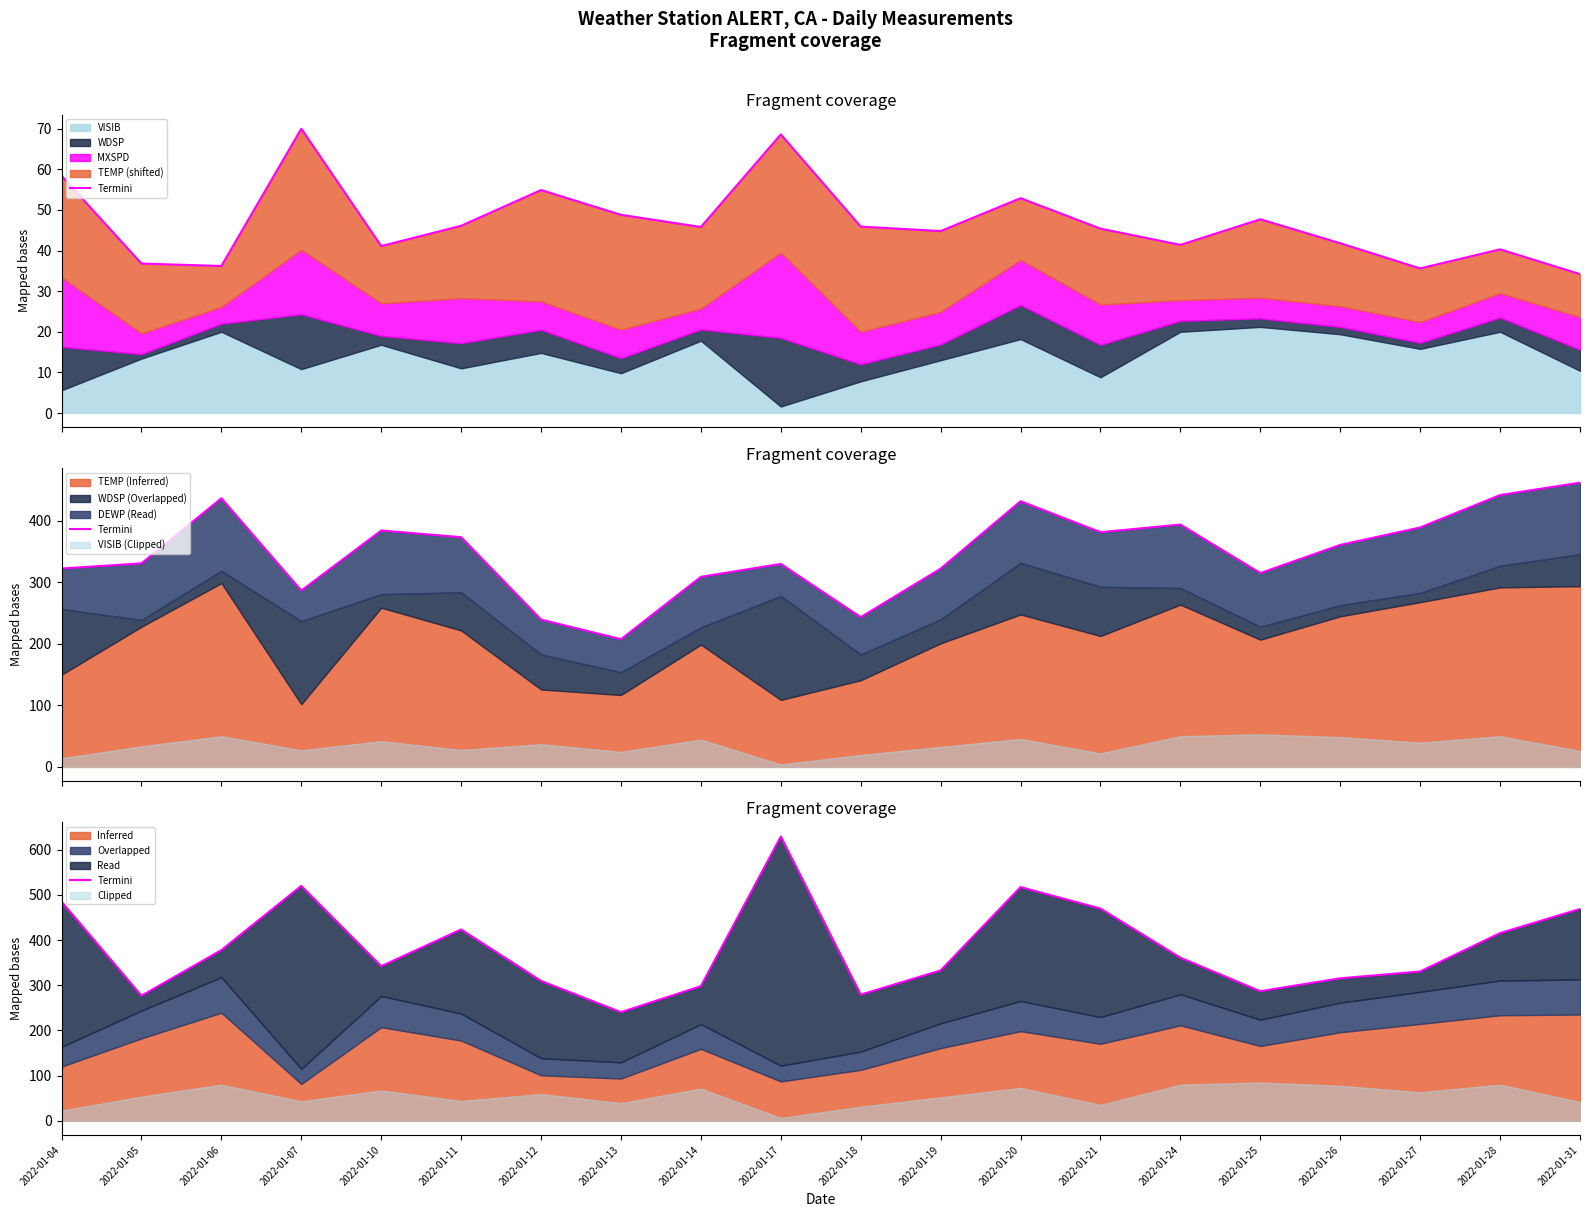

Reading right to left, list all the values displayed in this chart.

2022-01-31=468.8	2022-01-28=415.4	2022-01-27=330.4	2022-01-26=315.4	2022-01-25=286.8	2022-01-24=361.0	2022-01-21=469.6	2022-01-20=517.2	2022-01-19=332.8	2022-01-18=279.2	2022-01-17=629.0	2022-01-14=298.0	2022-01-13=240.4	2022-01-12=309.6	2022-01-11=423.4	2022-01-10=342.2	2022-01-07=519.8	2022-01-06=377.8	2022-01-05=276.8	2022-01-04=484.8